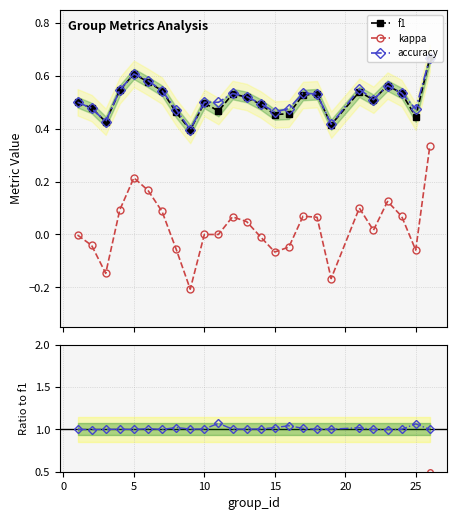

True or false: accuracy and kappa intersect in this chart.

False